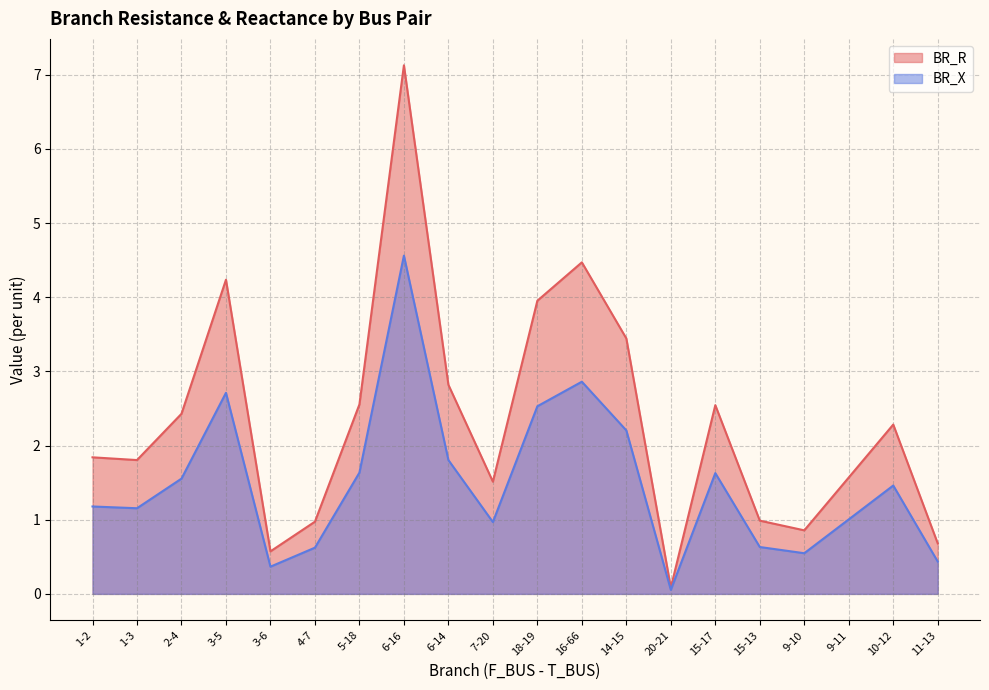

Is the value of BR_R at 7-20 greater than the value of BR_X at 6-16?

No